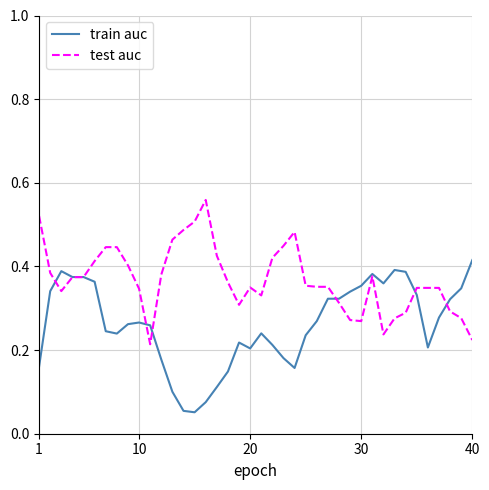

After their last crossing, which series has the higher values: train auc or test auc?

train auc